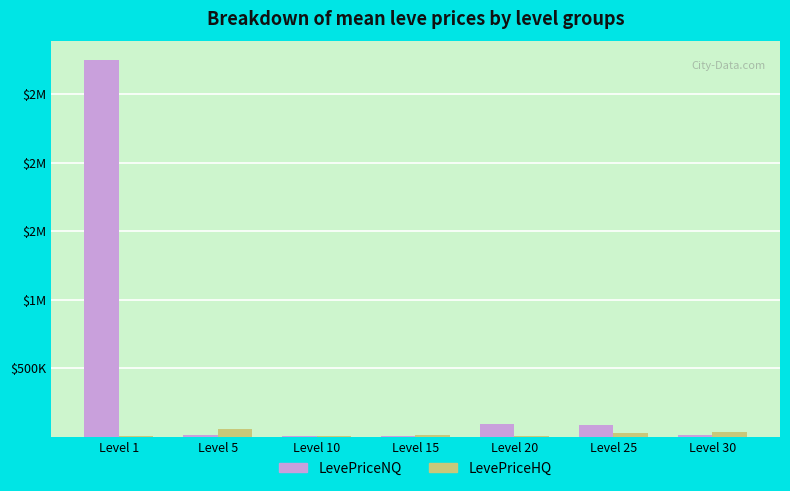

Is it true that LevePriceNQ equals 90336.0 at Level 20?

True